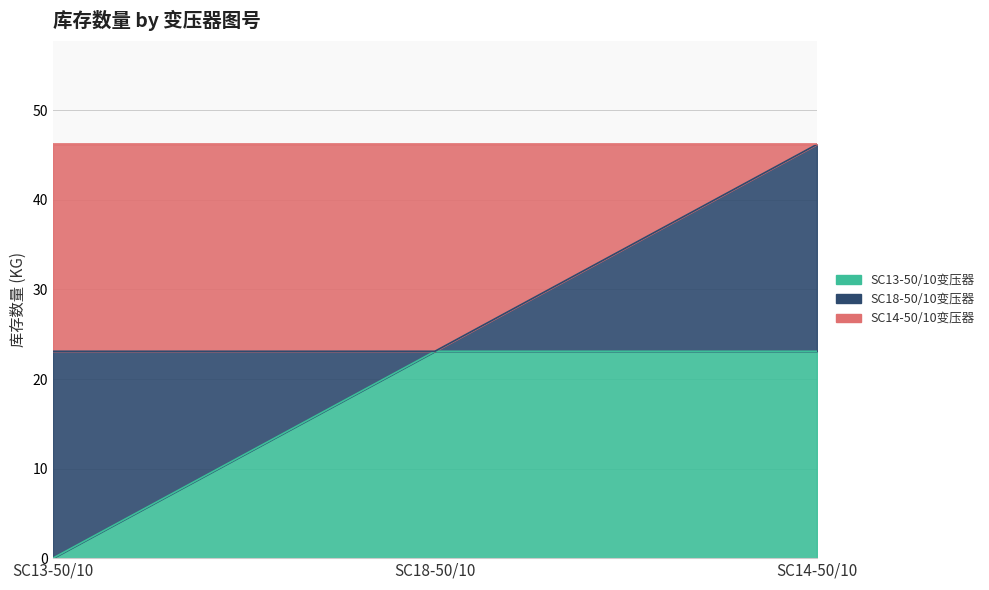

How many positive values does the SC13-50/10变压器 series have?

2